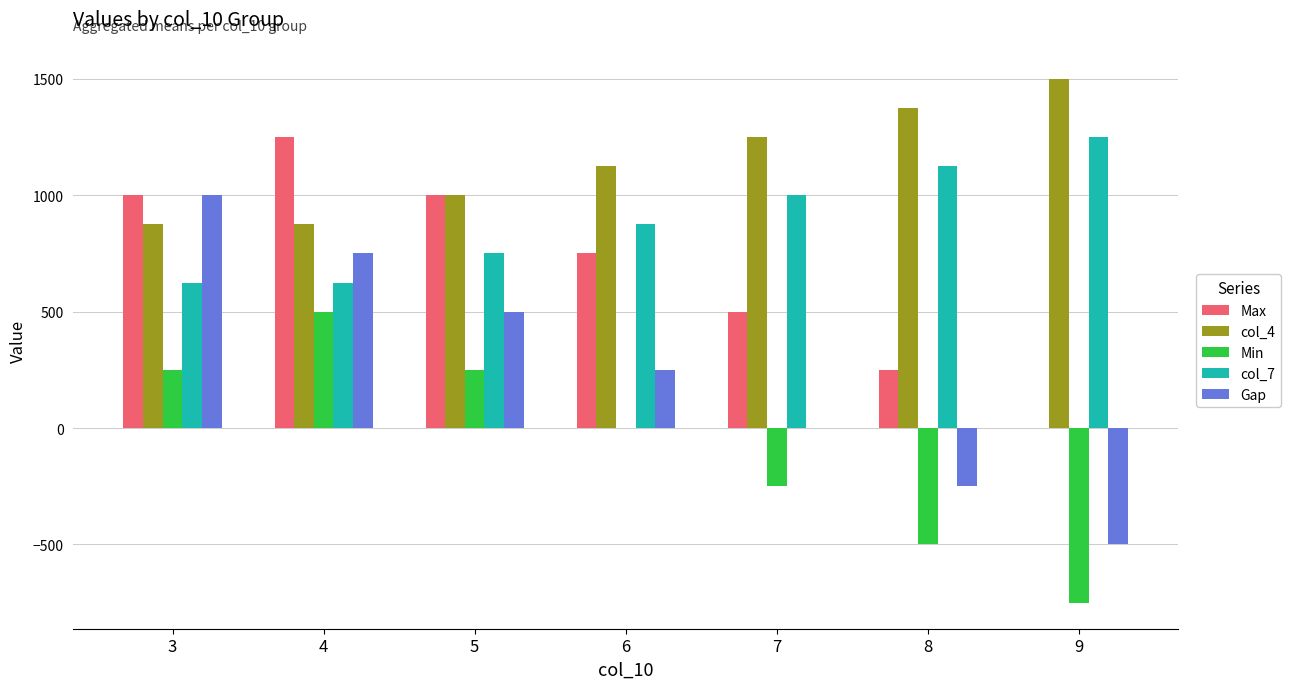

Reading left to right, extract all data points from this chart.

Max: 3=1000	4=1250	5=1000	6=750	7=500	8=250	9=0
col_4: 3=875	4=875	5=1000	6=1125	7=1250	8=1375	9=1500
Min: 3=250	4=500	5=250	6=0	7=-250	8=-500	9=-750
col_7: 3=625	4=625	5=750	6=875	7=1000	8=1125	9=1250
Gap: 3=1000	4=750	5=500	6=250	7=0	8=-250	9=-500